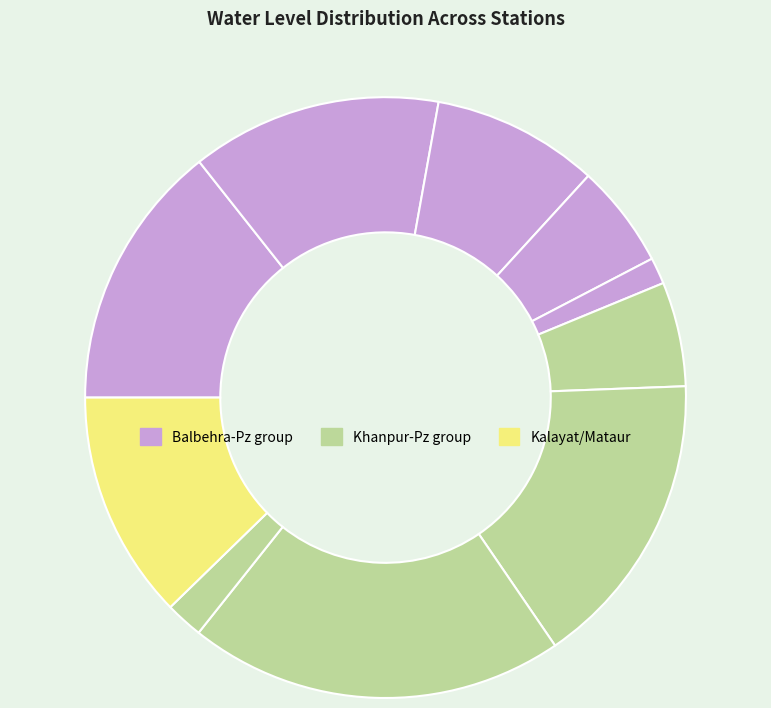

Count the number of slices in the pie.

10